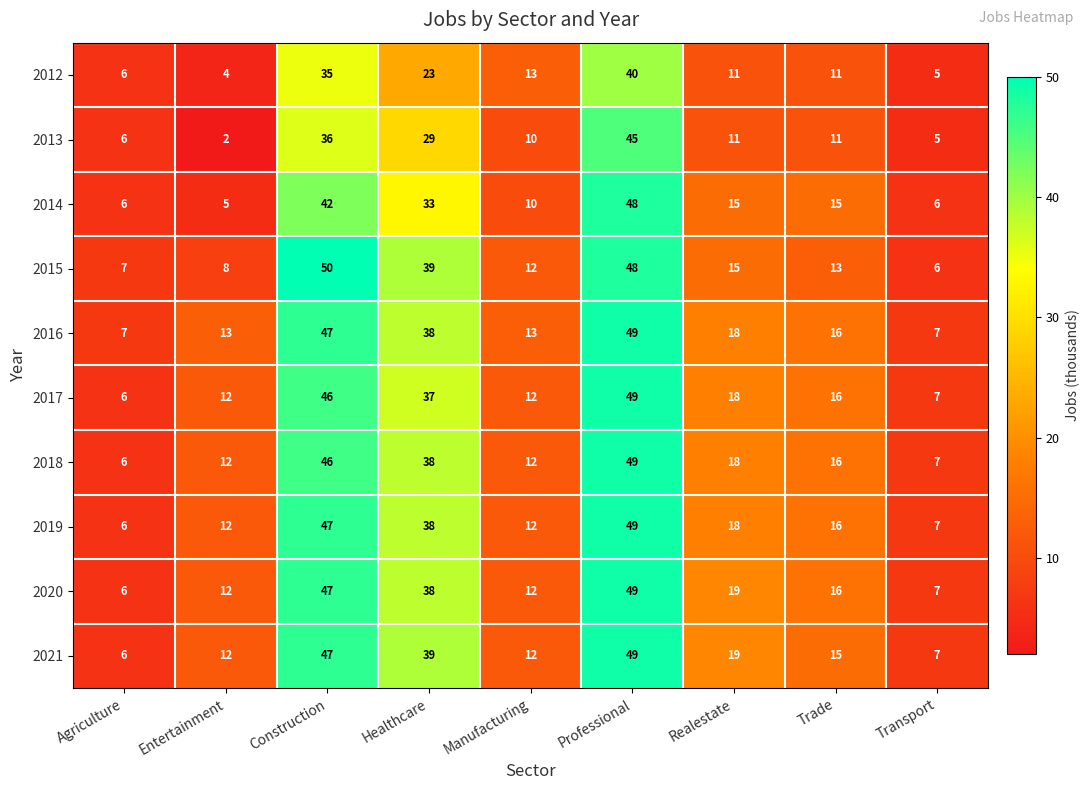

What is the lowest value of the 2018 series?

6